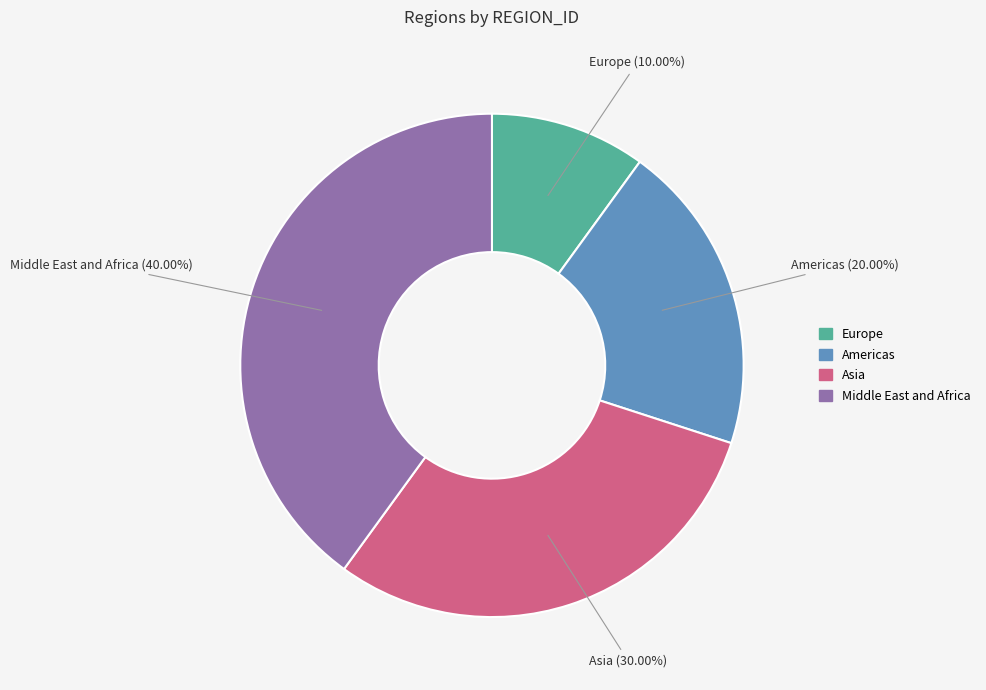

Is there a majority slice in this chart?

No